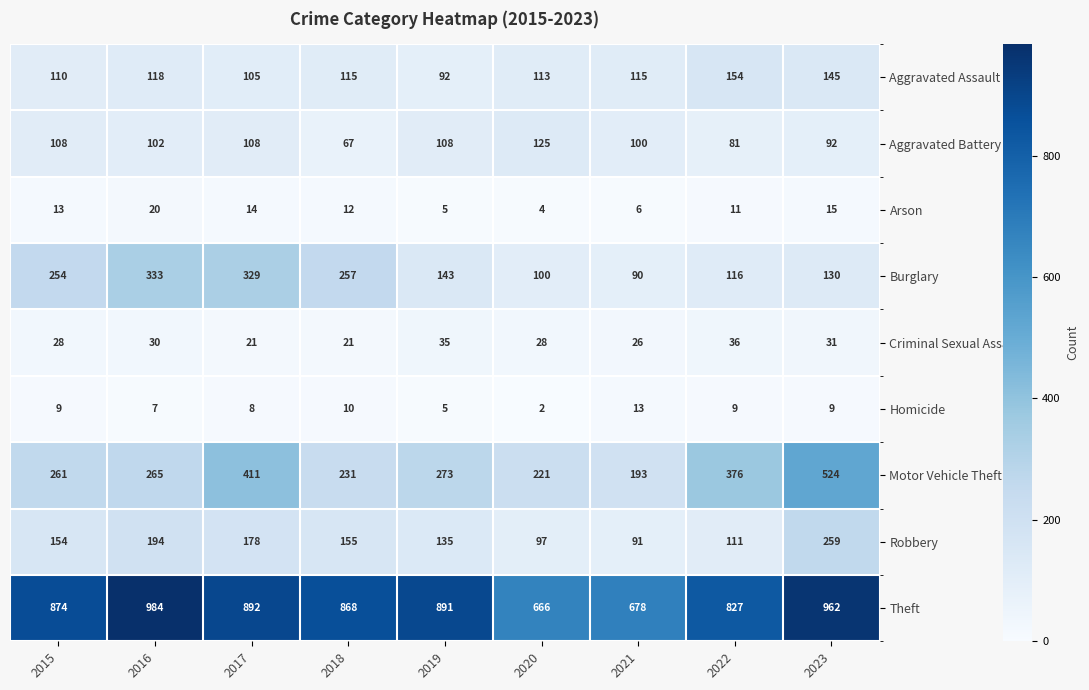

What is the total value across all series at 2020?

1356